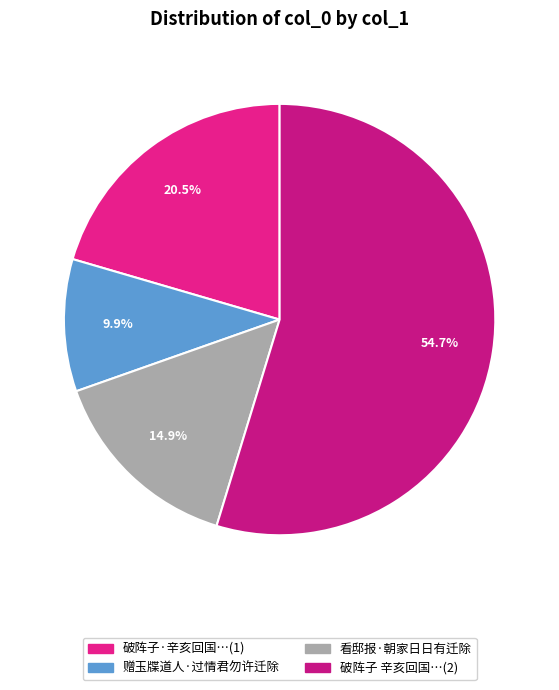

Count the number of slices in the pie.

4